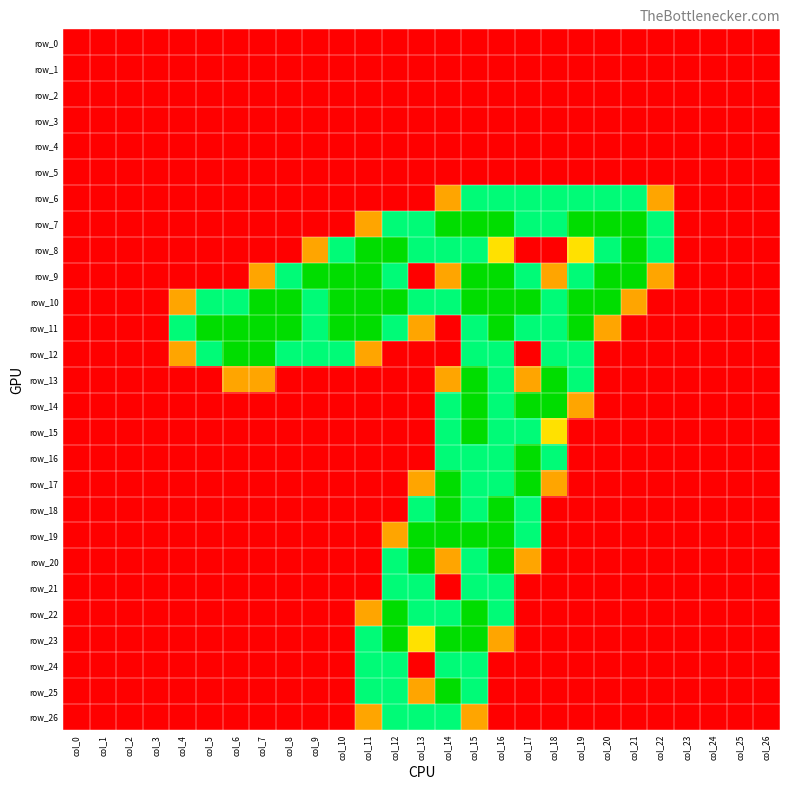

Between col_16 and col_14, which is larger?

col_16